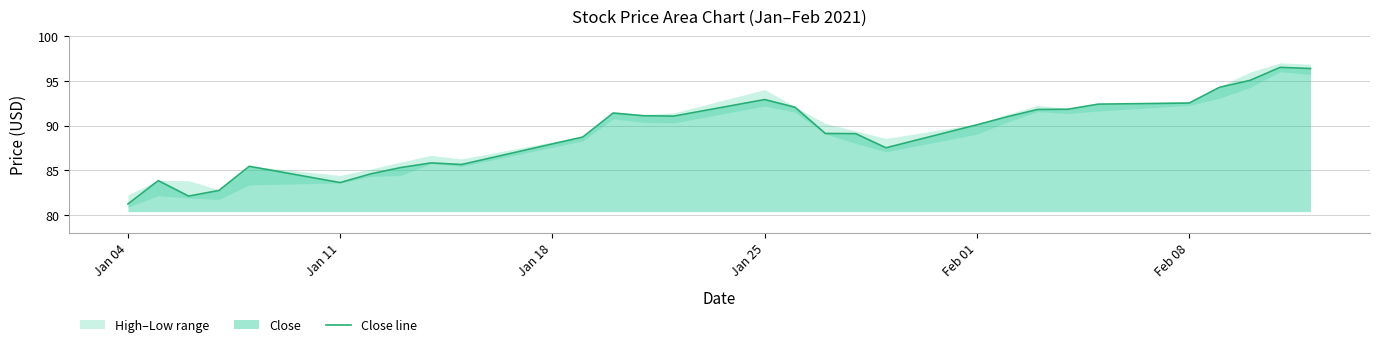

Does the chart display data point markers on the line(s)?

No